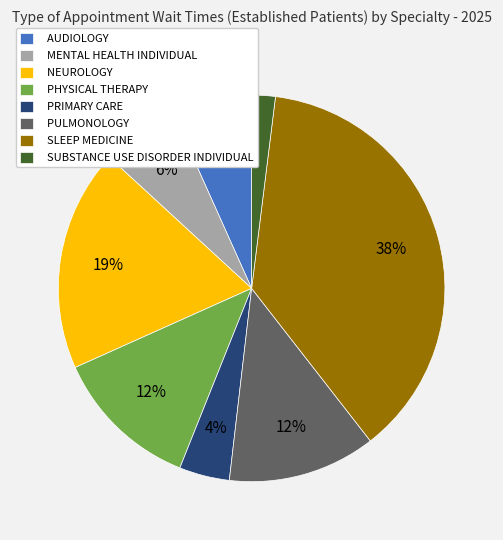

True or false: PULMONOLOGY accounts for 12% of the total.

True